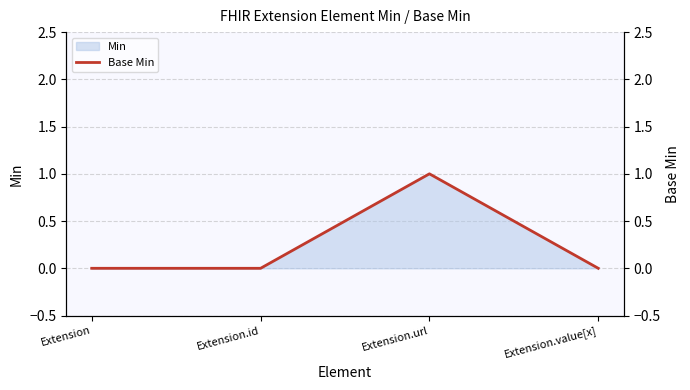

List the labels in order of value, smallest first.

Extension, Extension.id, Extension.value[x], Extension.url